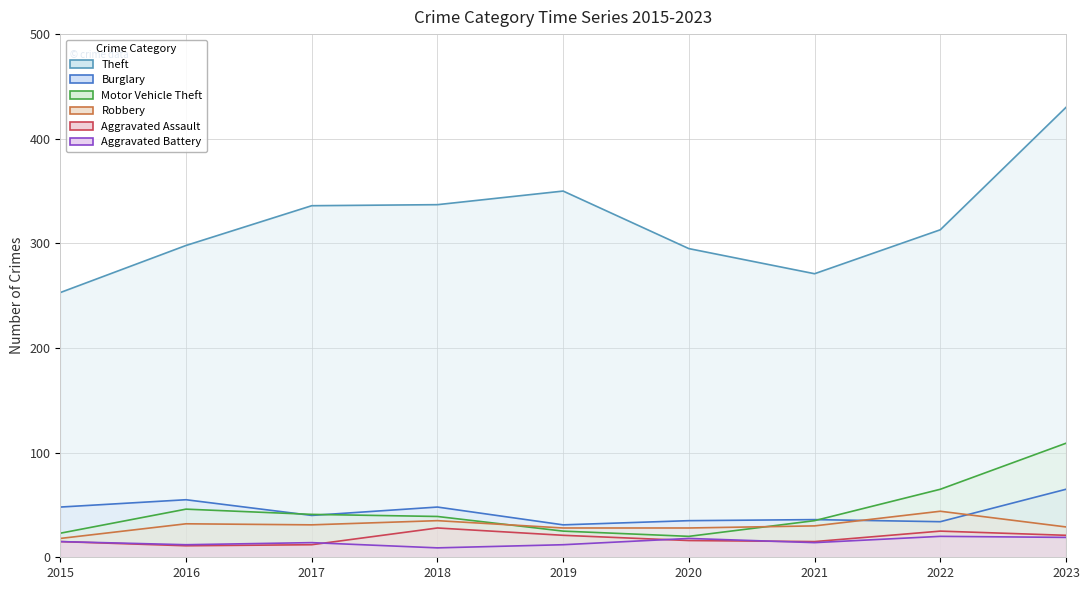

Reading left to right, what are all the values shown in this chart?

Theft: 253	298	336	337	350	295	271	313	430
Burglary: 48	55	40	48	31	35	36	34	65
Motor Vehicle Theft: 23	46	41	39	25	20	35	65	109
Robbery: 18	32	31	35	28	28	30	44	29
Aggravated Assault: 15	11	12	28	21	16	15	25	21
Aggravated Battery: 15	12	14	9	12	18	14	20	19